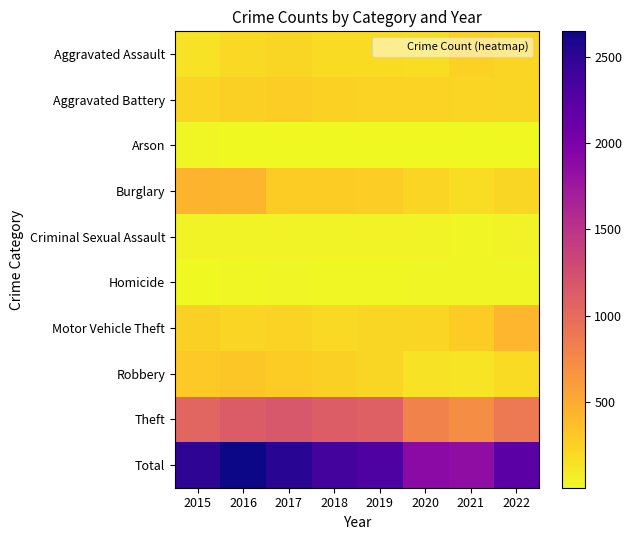

Rank the series at 2016 from highest to lowest value.

Total, Theft, Burglary, Robbery, Aggravated Battery, Motor Vehicle Theft, Aggravated Assault, Criminal Sexual Assault, Homicide, Arson